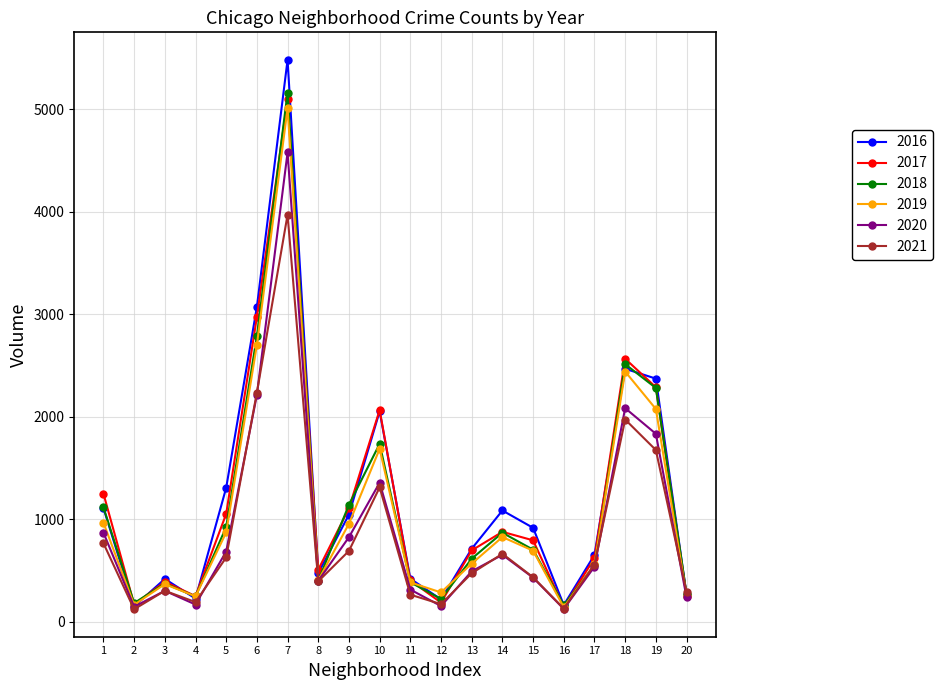

Which series has the widest spread of values?

2016